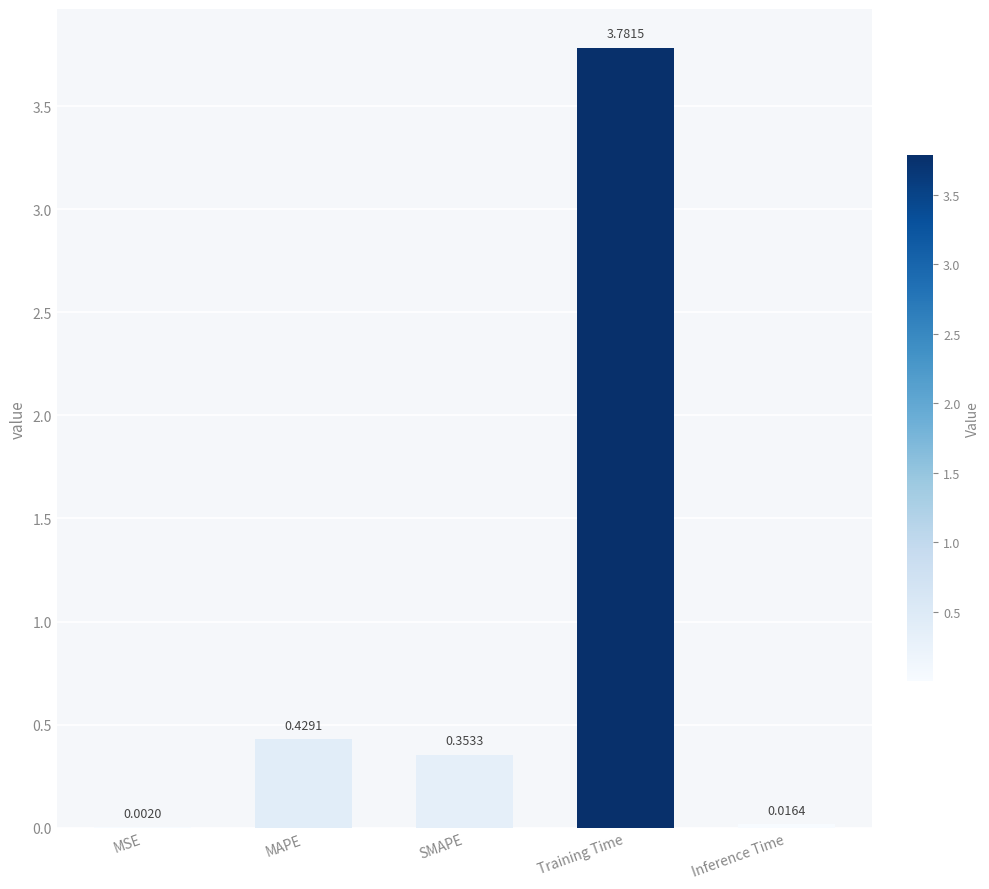

What is the sum of the values at MSE and Training Time?

3.8